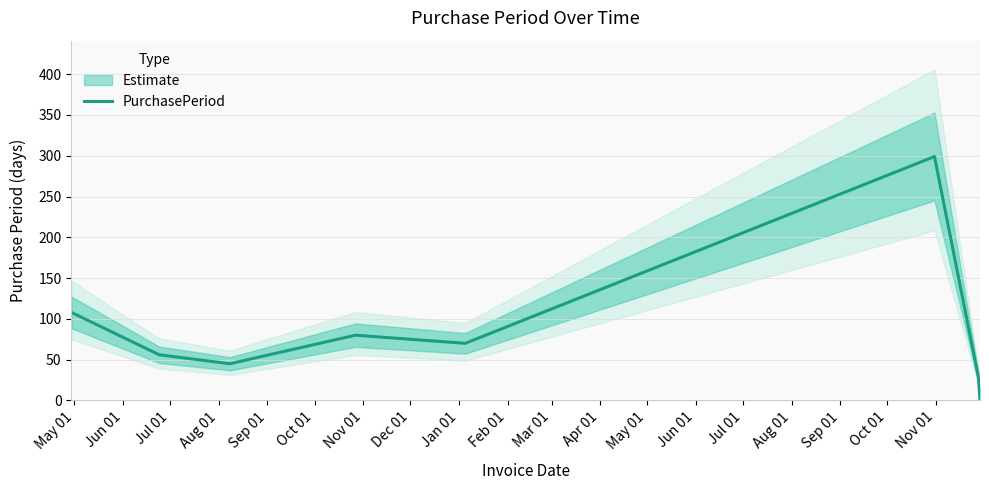

Reading right to left, list all the values displayed in this chart.

1	28	299	70	80	45	56	108